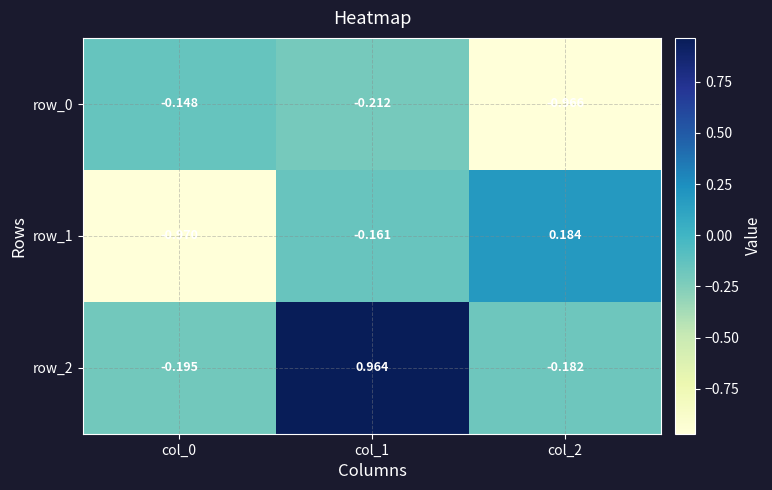

Is the value of row_2 at col_2 greater than the value of row_0 at col_1?

Yes